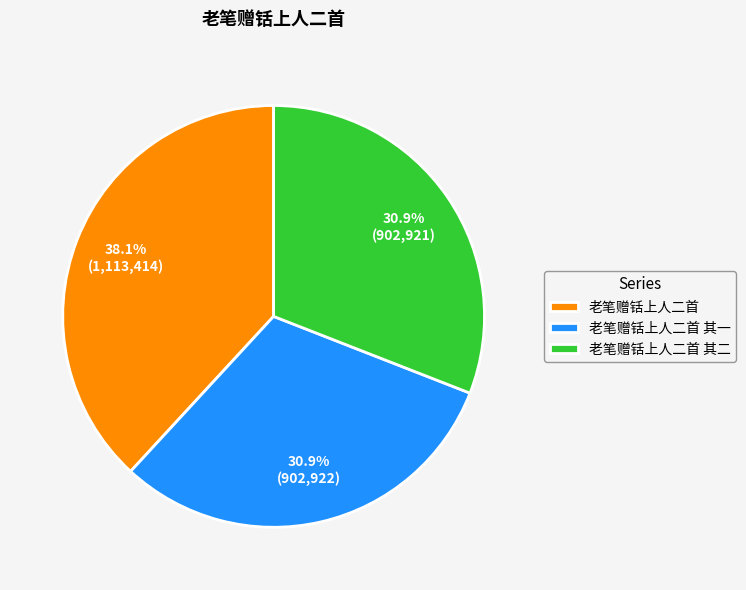

The 老笔赠铦上人二首 其一 slice represents 19% of the pie. True or false?

False